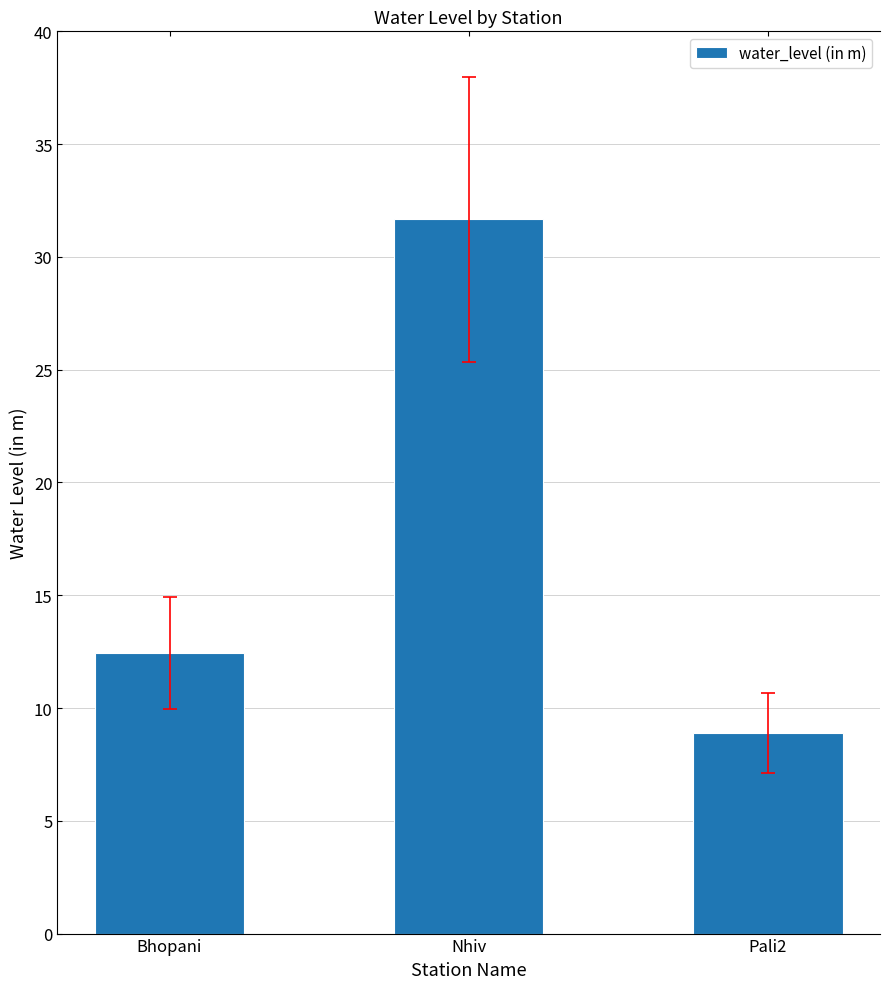

List the labels in order of value, largest first.

Nhiv, Bhopani, Pali2